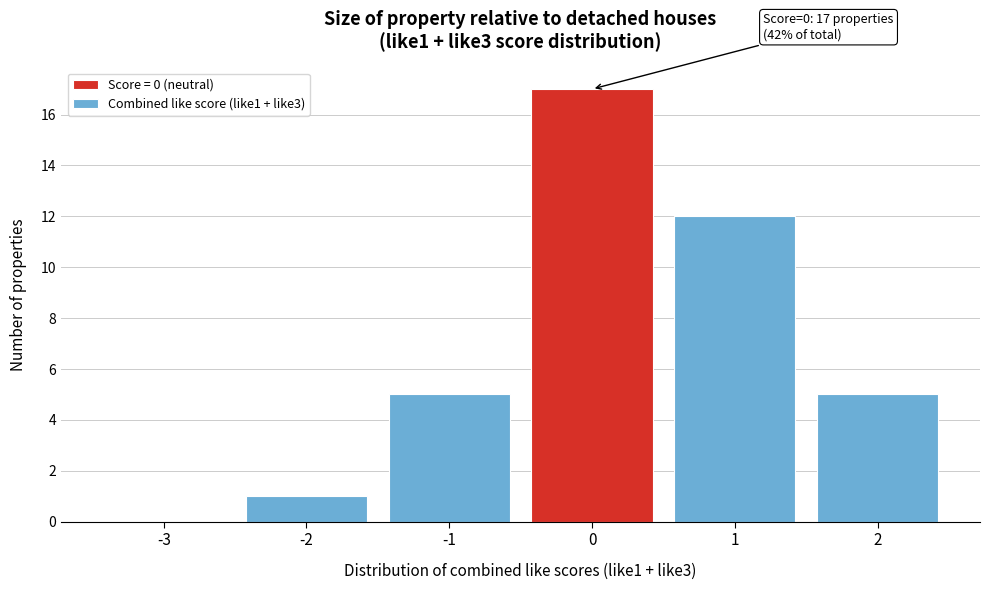

Which range on the x-axis has the tallest bar?

-0.5 to 0.5